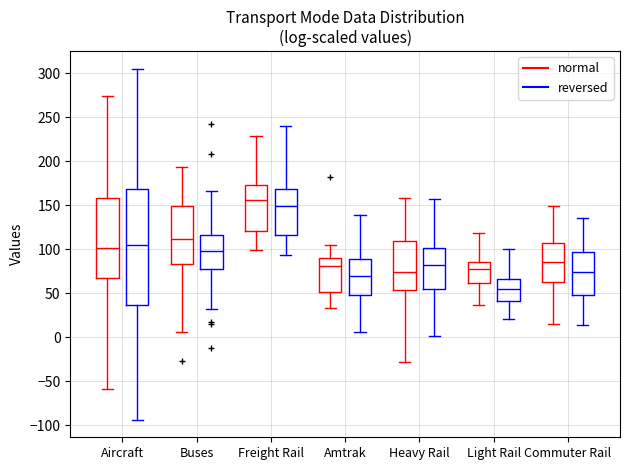

Where does the upper whisker of the box for Freight Rail (normal) end on the y-axis? The values are not printed on the chart, so give them approximately, as read against the axis.

230